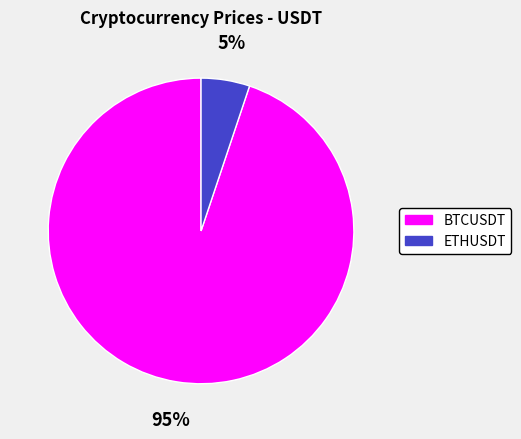

Combined, do ETHUSDT and BTCUSDT account for over 50%?

Yes